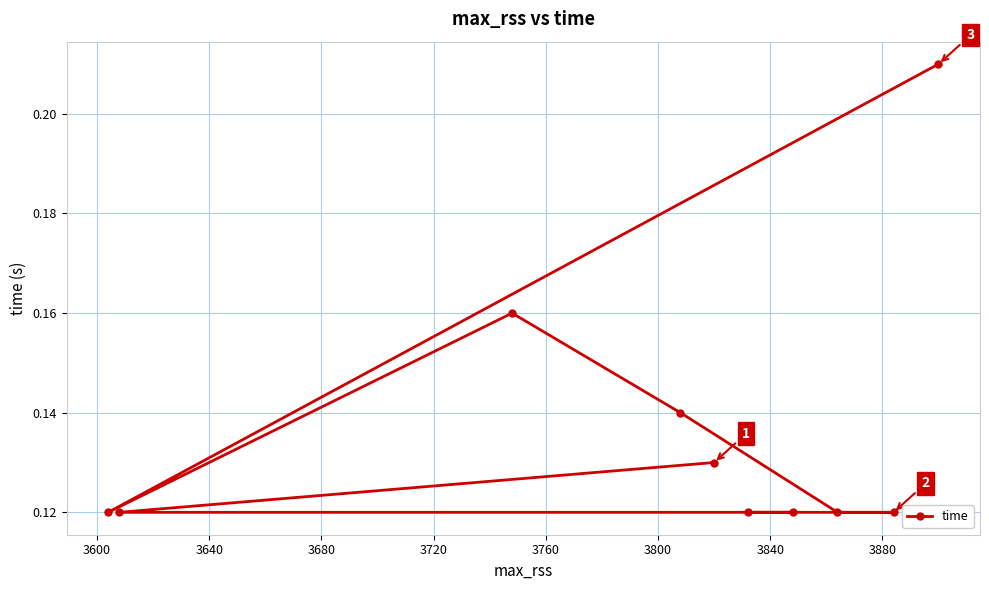

Is this an area chart (filled region under the line)?

No